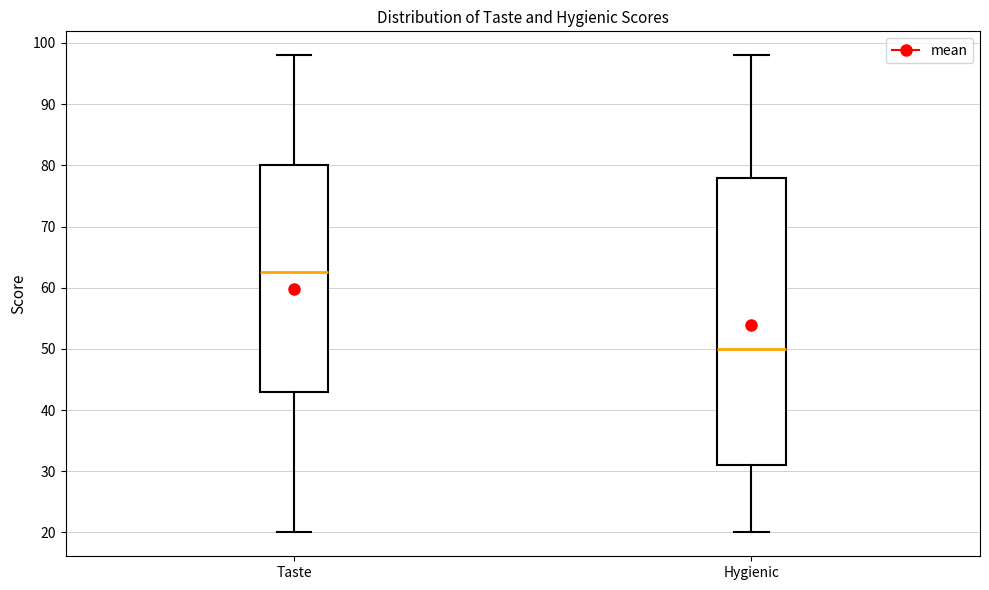

Where does the median line of the box for Hygienic sit on the y-axis? The values are not printed on the chart, so give them approximately, as read against the axis.

50